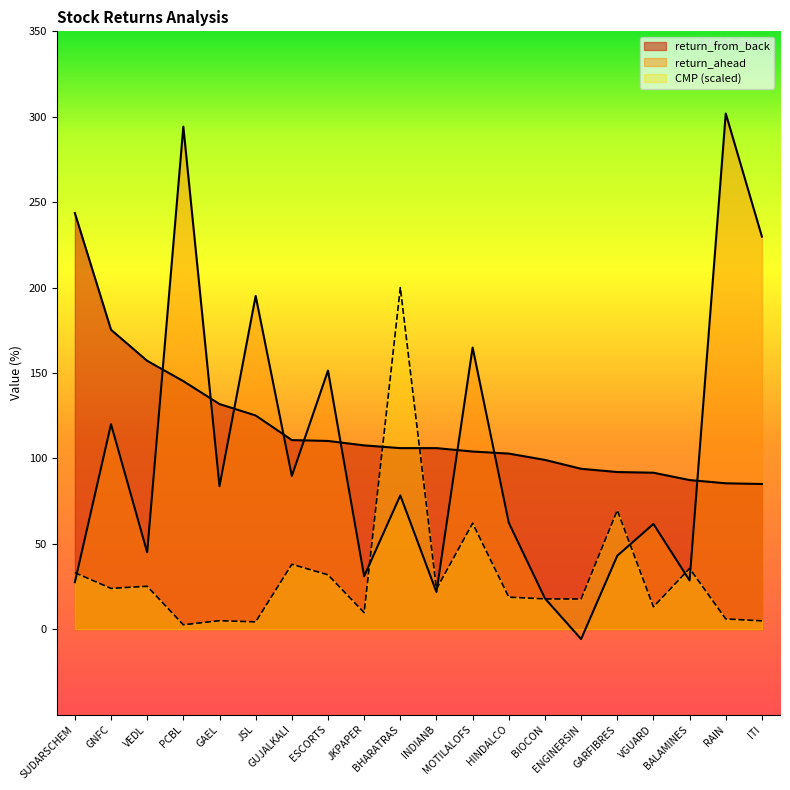

The value of CMP at BIOCON is 17.7. True or false?

True